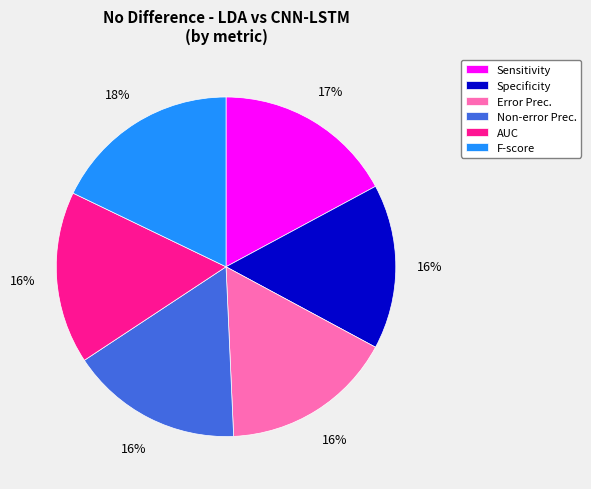

Combined, do F-score and Error Prec. account for over 50%?

No